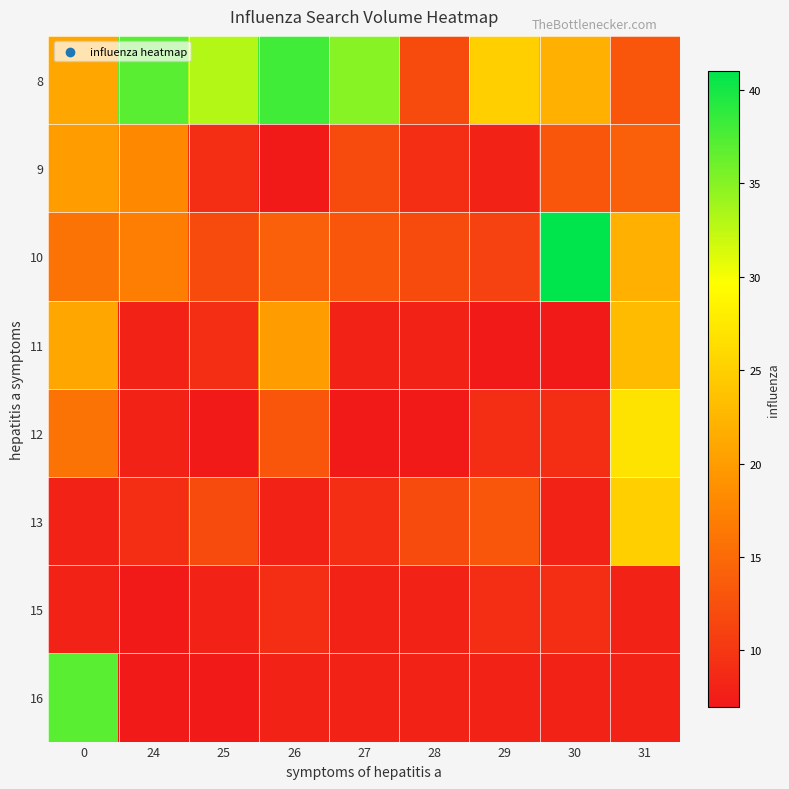

Reading right to left, what are all the values shown in this chart?

8: 31=13	30=22	29=25	28=12	27=35	26=38	25=33	24=37	0=21
9: 31=14	30=13	29=8	28=9	27=12	26=7	25=9	24=18	0=20
10: 31=22	30=41	29=11	28=12	27=13	26=14	25=12	24=17	0=16
11: 31=23	30=7	29=7	28=8	27=8	26=20	25=9	24=8	0=21
12: 31=27	30=9	29=9	28=7	27=7	26=13	25=7	24=8	0=16
13: 31=25	30=8	29=13	28=12	27=9	26=8	25=12	24=9	0=8
15: 31=8	30=9	29=9	28=8	27=8	26=9	25=8	24=7	0=8
16: 31=8	30=8	29=8	28=8	27=8	26=8	25=7	24=7	0=37